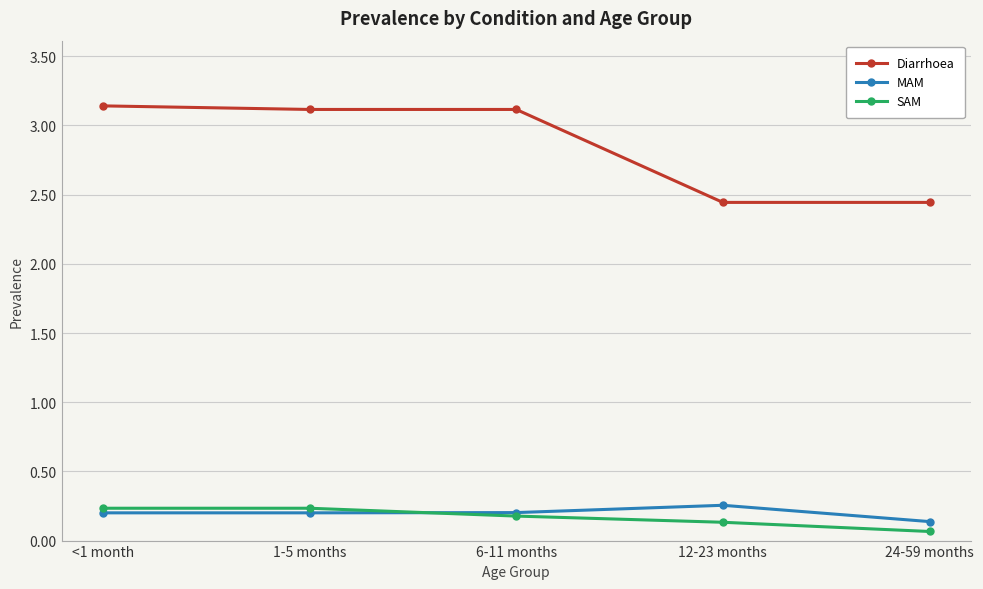

What is the difference between the highest and lowest values at <1 month?

2.9